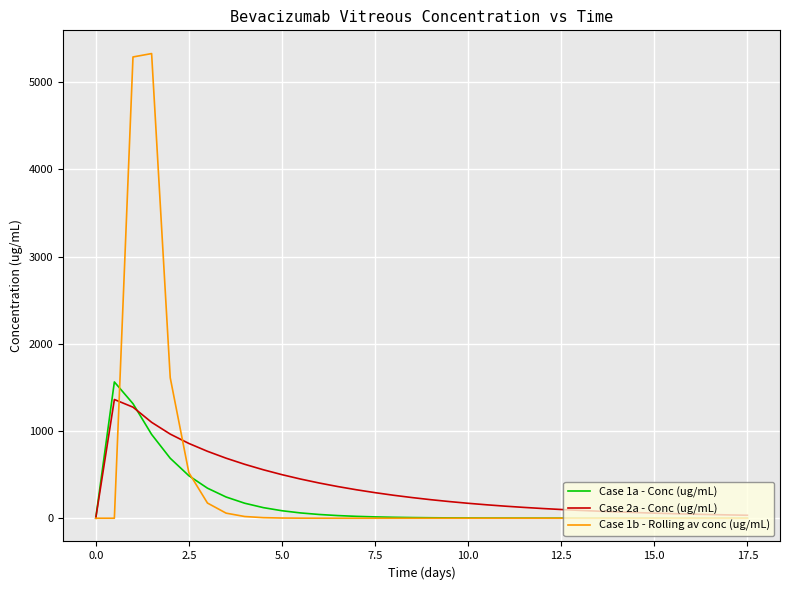

Which series has the largest range (max minus min)?

Case 1b - Rolling av conc (ug/mL)